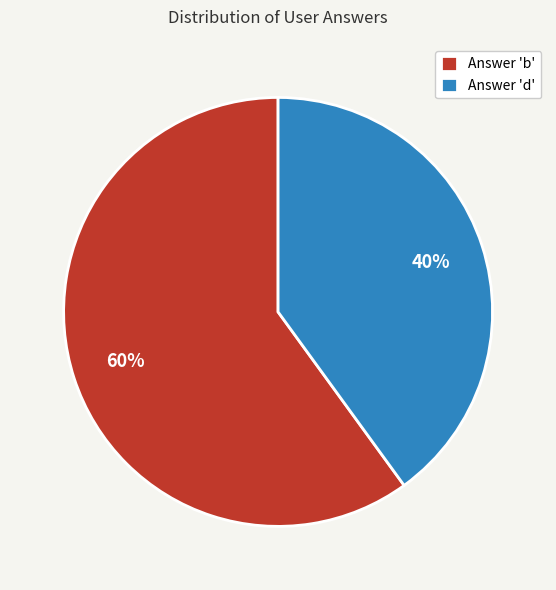

Do Answer 'd' and Answer 'b' together represent more than half of the pie?

Yes